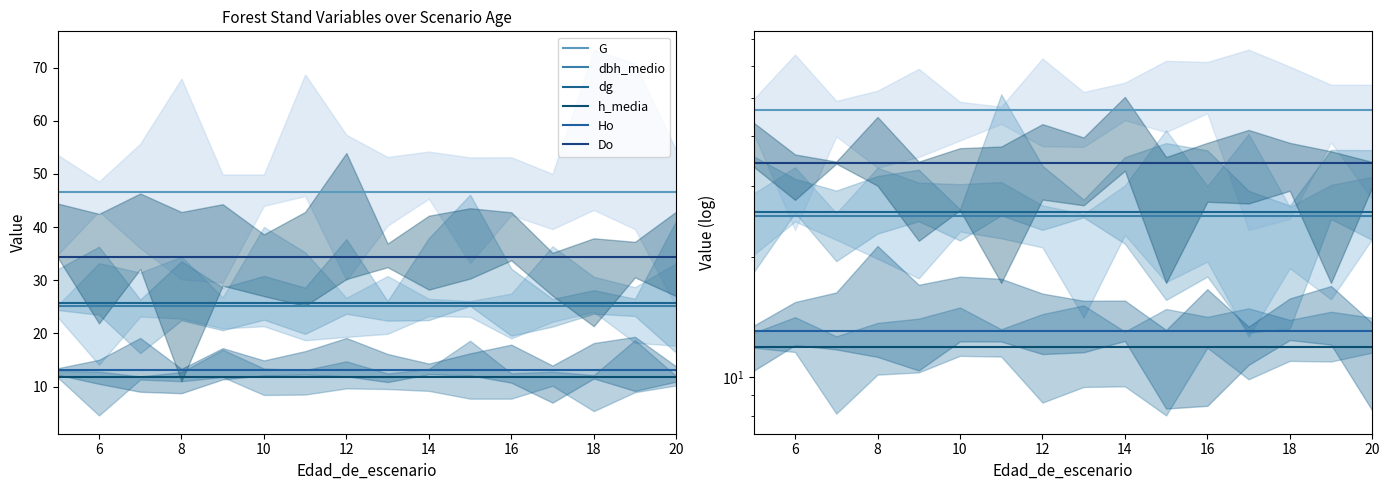

List the series in order of their peak value, lowest first.

h_media, Ho, dbh_medio, dg, Do, G